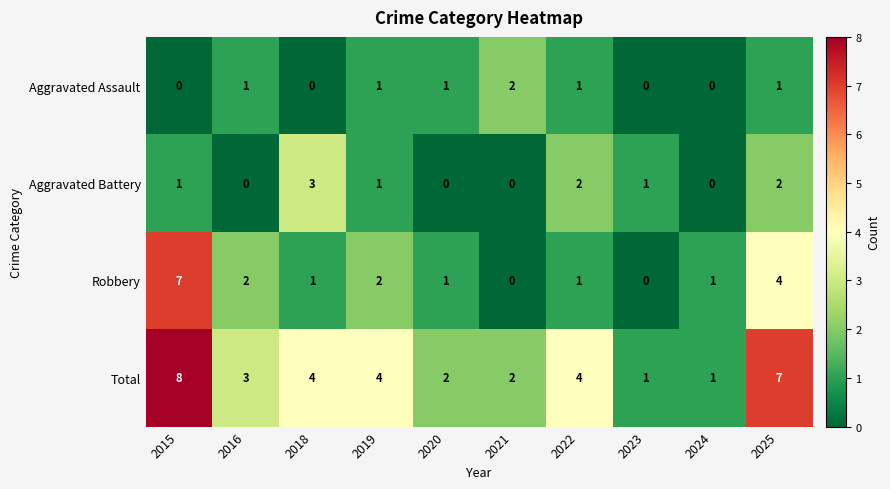

What is the sum of all Aggravated Battery values?

10